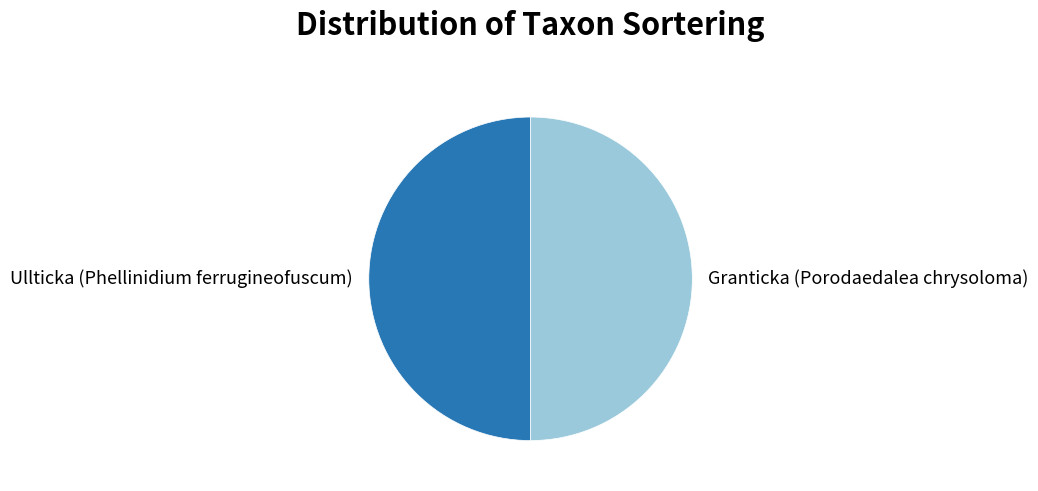

Approximately how many times larger is the value at Granticka (Porodaedalea chrysoloma) compared to Ullticka (Phellinidium ferrugineofuscum)?

1.0